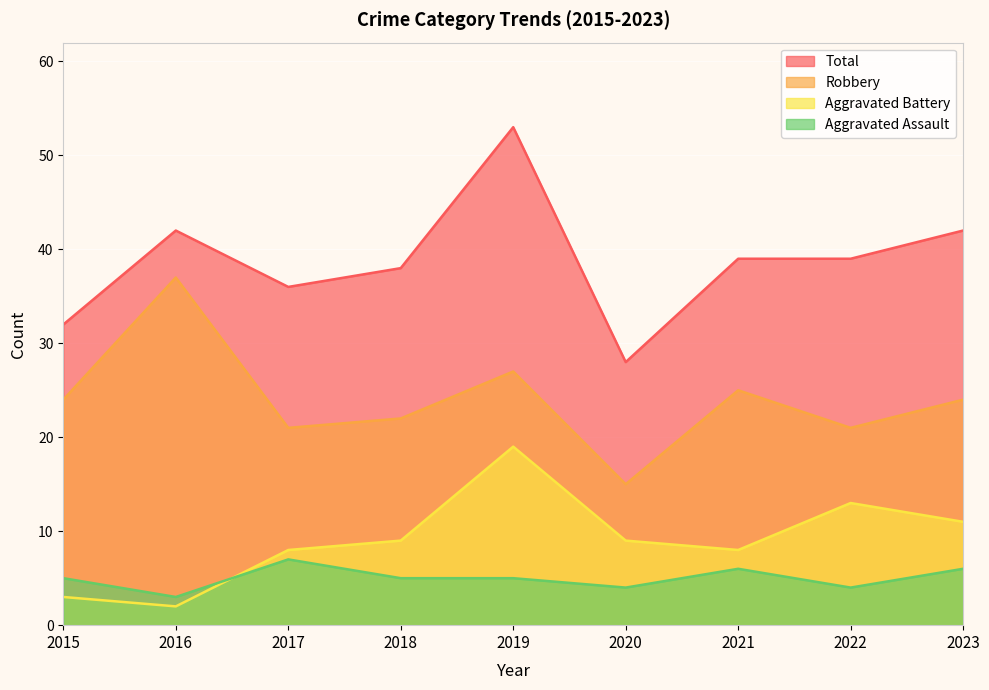

Which category has the lowest value in the Robbery series?

2020